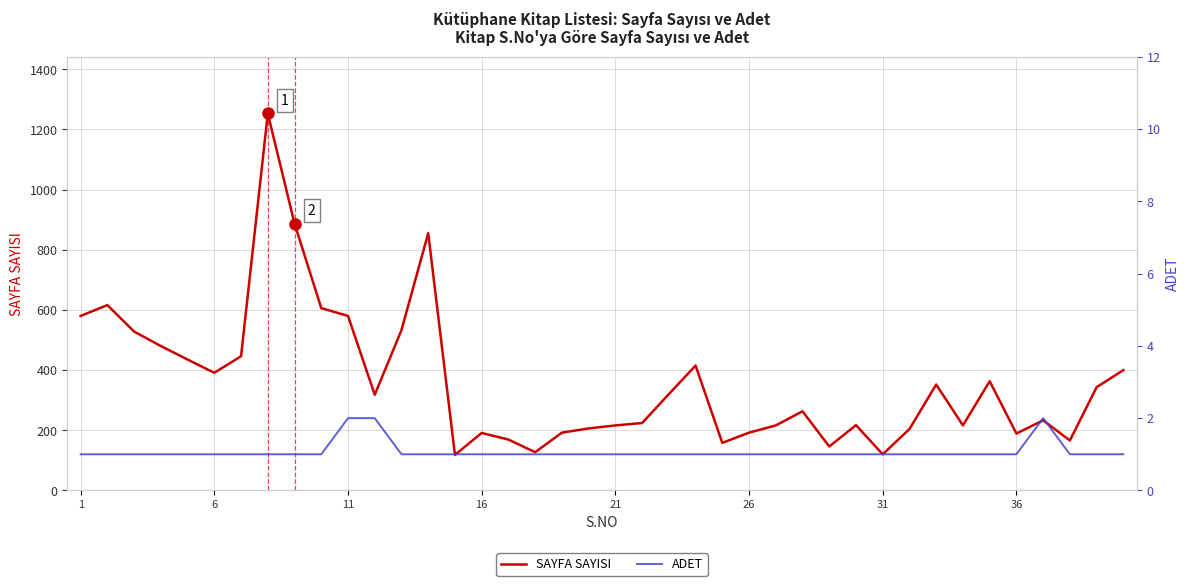

Reading right to left, list all the values displayed in this chart.

SAYFA SAYISI: 400	343	166	233	189	363	216	352	204	120	217	146	263	216	192	158	415	320	224	216	206	192	127	169	191	118	855	533	318	580	606	887	1253	446	391	435	480	528	616	580
ADET: 1	1	1	2	1	1	1	1	1	1	1	1	1	1	1	1	1	1	1	1	1	1	1	1	1	1	1	1	2	2	1	1	1	1	1	1	1	1	1	1